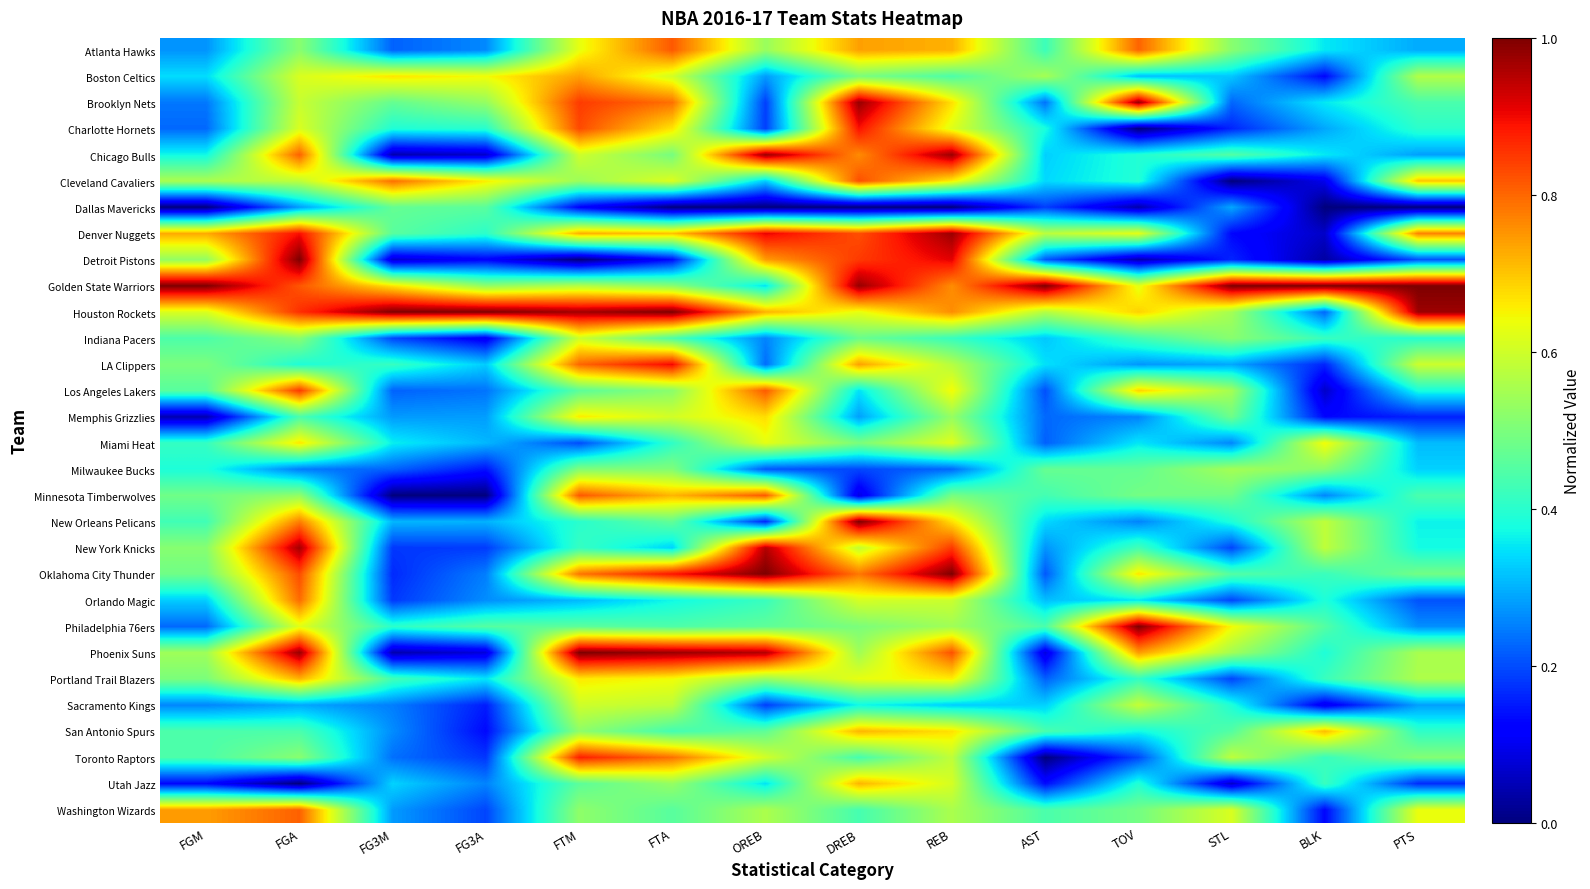

Reading left to right, extract all data points from this chart.

Atlanta Hawks: FGM=0.3	FGA=0.5	FG3M=0.2	FG3A=0.3	FTM=0.6	FTA=0.8	OREB=0.5	DREB=0.7	REB=0.7	AST=0.4	TOV=0.8	STL=0.5	BLK=0.4	PTS=0.3
Boston Celtics: FGM=0.3	FGA=0.6	FG3M=0.7	FG3A=0.6	FTM=0.7	FTA=0.6	OREB=0.3	DREB=0.5	REB=0.4	AST=0.6	TOV=0.3	STL=0.3	BLK=0.1	PTS=0.6
Brooklyn Nets: FGM=0.2	FGA=0.6	FG3M=0.5	FG3A=0.5	FTM=0.8	FTA=0.8	OREB=0.2	DREB=1.0	REB=0.7	AST=0.2	TOV=1.0	STL=0.2	BLK=0.4	PTS=0.4
Charlotte Hornets: FGM=0.2	FGA=0.6	FG3M=0.4	FG3A=0.4	FTM=0.8	FTA=0.7	OREB=0.2	DREB=0.9	REB=0.6	AST=0.4	TOV=0.0	STL=0.2	BLK=0.3	PTS=0.4
Chicago Bulls: FGM=0.4	FGA=0.8	FG3M=0.0	FG3A=0.1	FTM=0.6	FTA=0.5	OREB=1.0	DREB=0.8	REB=1.0	AST=0.3	TOV=0.4	STL=0.5	BLK=0.4	PTS=0.3
Cleveland Cavaliers: FGM=0.6	FGA=0.6	FG3M=0.8	FG3A=0.7	FTM=0.5	FTA=0.6	OREB=0.3	DREB=0.8	REB=0.7	AST=0.3	TOV=0.4	STL=0.0	BLK=0.1	PTS=0.7
Dallas Mavericks: FGM=0.0	FGA=0.3	FG3M=0.5	FG3A=0.5	FTM=0.1	FTA=0.0	OREB=0.0	DREB=0.0	REB=0.0	AST=0.2	TOV=0.0	STL=0.3	BLK=0.0	PTS=0.0
Denver Nuggets: FGM=0.7	FGA=0.9	FG3M=0.5	FG3A=0.4	FTM=0.7	FTA=0.7	OREB=0.9	DREB=0.8	REB=1.0	AST=0.6	TOV=0.6	STL=0.1	BLK=0.1	PTS=0.8
Detroit Pistons: FGM=0.5	FGA=1.0	FG3M=0.1	FG3A=0.1	FTM=0.0	FTA=0.1	OREB=0.7	DREB=0.8	REB=0.9	AST=0.2	TOV=0.0	STL=0.2	BLK=0.0	PTS=0.2
Golden State Warriors: FGM=1.0	FGA=0.8	FG3M=0.7	FG3A=0.5	FTM=0.6	FTA=0.5	OREB=0.3	DREB=1.0	REB=0.8	AST=1.0	TOV=0.6	STL=1.0	BLK=1.0	PTS=1.0
Houston Rockets: FGM=0.6	FGA=0.9	FG3M=1.0	FG3A=1.0	FTM=1.0	FTA=1.0	OREB=0.7	DREB=0.6	REB=0.8	AST=0.6	TOV=0.7	STL=0.5	BLK=0.2	PTS=1.0
Indiana Pacers: FGM=0.4	FGA=0.5	FG3M=0.2	FG3A=0.1	FTM=0.6	FTA=0.4	OREB=0.3	DREB=0.5	REB=0.4	AST=0.3	TOV=0.4	STL=0.5	BLK=0.4	PTS=0.4
LA Clippers: FGM=0.5	FGA=0.4	FG3M=0.4	FG3A=0.3	FTM=0.8	FTA=0.9	OREB=0.2	DREB=0.7	REB=0.6	AST=0.3	TOV=0.3	STL=0.3	BLK=0.2	PTS=0.6
Los Angeles Lakers: FGM=0.5	FGA=0.8	FG3M=0.2	FG3A=0.2	FTM=0.5	FTA=0.5	OREB=0.8	DREB=0.3	REB=0.6	AST=0.2	TOV=0.7	STL=0.5	BLK=0.1	PTS=0.4
Memphis Grizzlies: FGM=0.0	FGA=0.4	FG3M=0.3	FG3A=0.3	FTM=0.7	FTA=0.6	OREB=0.7	DREB=0.3	REB=0.5	AST=0.2	TOV=0.3	STL=0.5	BLK=0.1	PTS=0.2
Miami Heat: FGM=0.4	FGA=0.7	FG3M=0.4	FG3A=0.3	FTM=0.2	FTA=0.4	OREB=0.6	DREB=0.5	REB=0.6	AST=0.2	TOV=0.4	STL=0.3	BLK=0.6	PTS=0.3
Milwaukee Bucks: FGM=0.4	FGA=0.2	FG3M=0.2	FG3A=0.1	FTM=0.5	FTA=0.5	OREB=0.2	DREB=0.2	REB=0.2	AST=0.5	TOV=0.5	STL=0.5	BLK=0.5	PTS=0.3
Minnesota Timberwolves: FGM=0.5	FGA=0.5	FG3M=0.0	FG3A=0.0	FTM=0.8	FTA=0.7	OREB=0.8	DREB=0.1	REB=0.5	AST=0.4	TOV=0.5	STL=0.5	BLK=0.3	PTS=0.4
New Orleans Pelicans: FGM=0.4	FGA=0.8	FG3M=0.3	FG3A=0.3	FTM=0.4	FTA=0.5	OREB=0.2	DREB=1.0	REB=0.7	AST=0.3	TOV=0.3	STL=0.4	BLK=0.6	PTS=0.4
New York Knicks: FGM=0.5	FGA=1.0	FG3M=0.2	FG3A=0.2	FTM=0.4	FTA=0.3	OREB=1.0	DREB=0.6	REB=0.8	AST=0.3	TOV=0.4	STL=0.2	BLK=0.6	PTS=0.4
Oklahoma City Thunder: FGM=0.5	FGA=0.8	FG3M=0.2	FG3A=0.2	FTM=0.8	FTA=0.9	OREB=1.0	DREB=0.8	REB=1.0	AST=0.2	TOV=0.7	STL=0.5	BLK=0.4	PTS=0.5
Orlando Magic: FGM=0.3	FGA=0.8	FG3M=0.2	FG3A=0.3	FTM=0.3	FTA=0.4	OREB=0.4	DREB=0.6	REB=0.6	AST=0.3	TOV=0.4	STL=0.2	BLK=0.4	PTS=0.2
Philadelphia 76ers: FGM=0.2	FGA=0.6	FG3M=0.4	FG3A=0.5	FTM=0.5	FTA=0.4	OREB=0.5	DREB=0.5	REB=0.5	AST=0.4	TOV=1.0	STL=0.6	BLK=0.5	PTS=0.3
Phoenix Suns: FGM=0.5	FGA=1.0	FG3M=0.0	FG3A=0.1	FTM=1.0	FTA=1.0	OREB=1.0	DREB=0.5	REB=0.8	AST=0.1	TOV=0.7	STL=0.5	BLK=0.4	PTS=0.6
Portland Trail Blazers: FGM=0.5	FGA=0.7	FG3M=0.4	FG3A=0.4	FTM=0.7	FTA=0.6	OREB=0.5	DREB=0.6	REB=0.7	AST=0.2	TOV=0.4	STL=0.2	BLK=0.4	PTS=0.6
Sacramento Kings: FGM=0.3	FGA=0.3	FG3M=0.2	FG3A=0.2	FTM=0.6	FTA=0.6	OREB=0.2	DREB=0.4	REB=0.3	AST=0.3	TOV=0.6	STL=0.4	BLK=0.1	PTS=0.3
San Antonio Spurs: FGM=0.4	FGA=0.4	FG3M=0.3	FG3A=0.1	FTM=0.5	FTA=0.4	OREB=0.5	DREB=0.7	REB=0.7	AST=0.4	TOV=0.4	STL=0.5	BLK=0.7	PTS=0.4
Toronto Raptors: FGM=0.4	FGA=0.5	FG3M=0.2	FG3A=0.2	FTM=0.9	FTA=0.8	OREB=0.6	DREB=0.4	REB=0.6	AST=0.0	TOV=0.2	STL=0.6	BLK=0.4	PTS=0.5
Utah Jazz: FGM=0.1	FGA=0.0	FG3M=0.3	FG3A=0.3	FTM=0.5	FTA=0.5	OREB=0.3	DREB=0.7	REB=0.6	AST=0.1	TOV=0.4	STL=0.1	BLK=0.4	PTS=0.2
Washington Wizards: FGM=0.7	FGA=0.8	FG3M=0.3	FG3A=0.2	FTM=0.5	FTA=0.5	OREB=0.6	DREB=0.4	REB=0.6	AST=0.4	TOV=0.5	STL=0.6	BLK=0.1	PTS=0.6